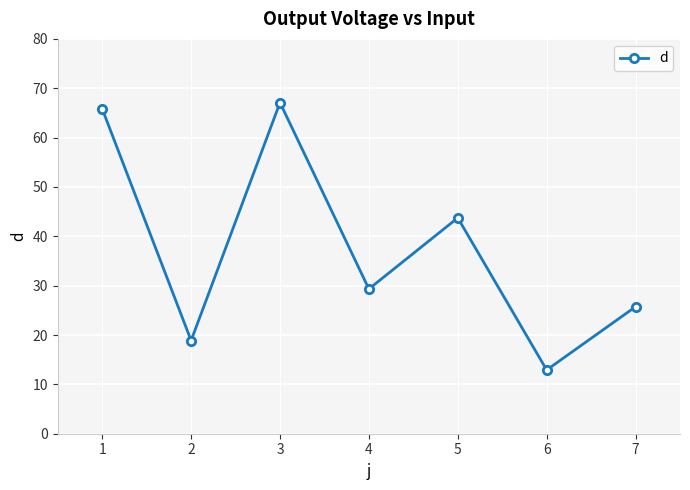

What is the change in value from 1 to 5?

-22.1